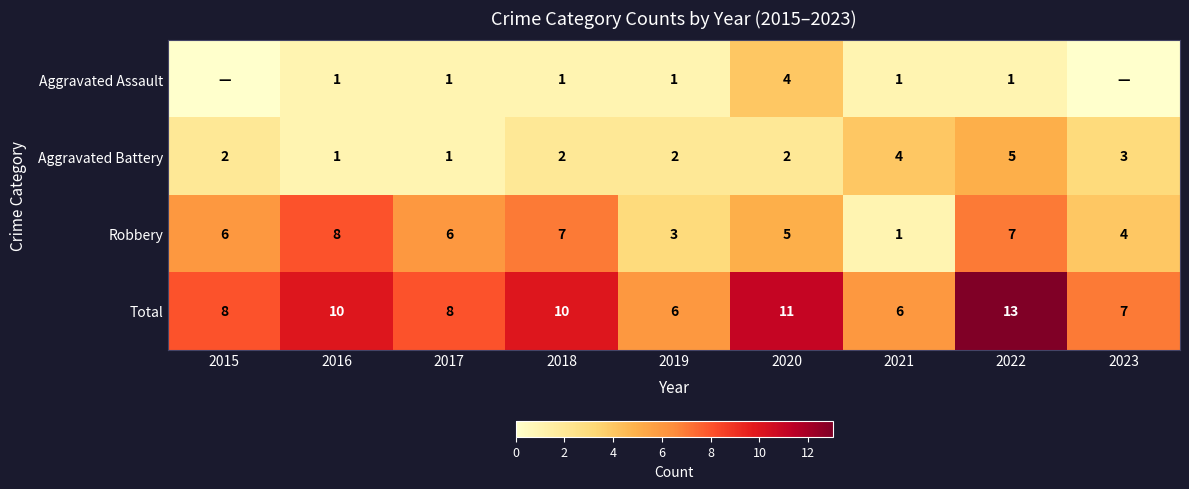

The Aggravated Assault series shows 4 at 2020. True or false?

True